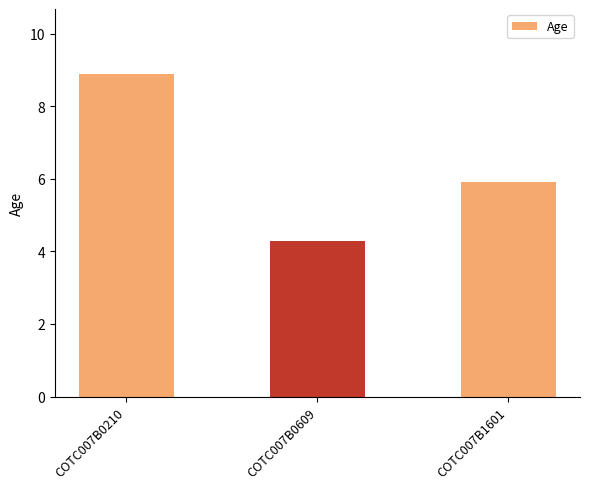

Between COTC007B0609 and COTC007B1601, which is larger?

COTC007B1601